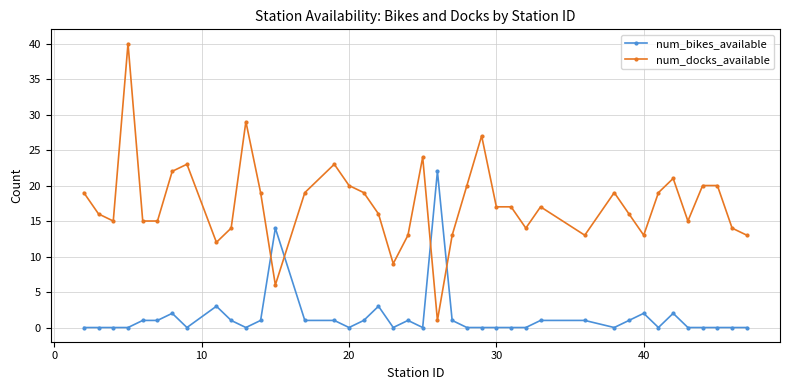

True or false: num_docks_available and num_bikes_available cross at least once.

True